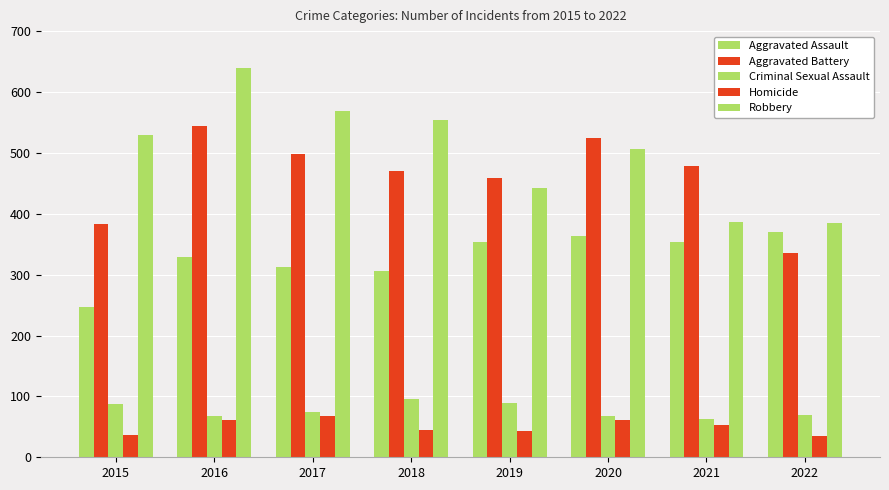

What is the sum of the Aggravated Assault values at 2015 and 2017?

559